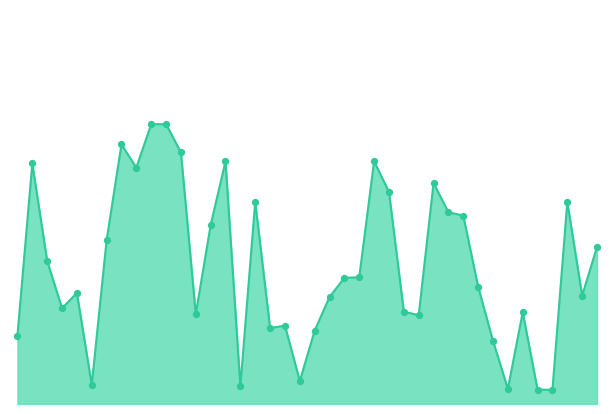

Does the chart have visible grid lines?

No